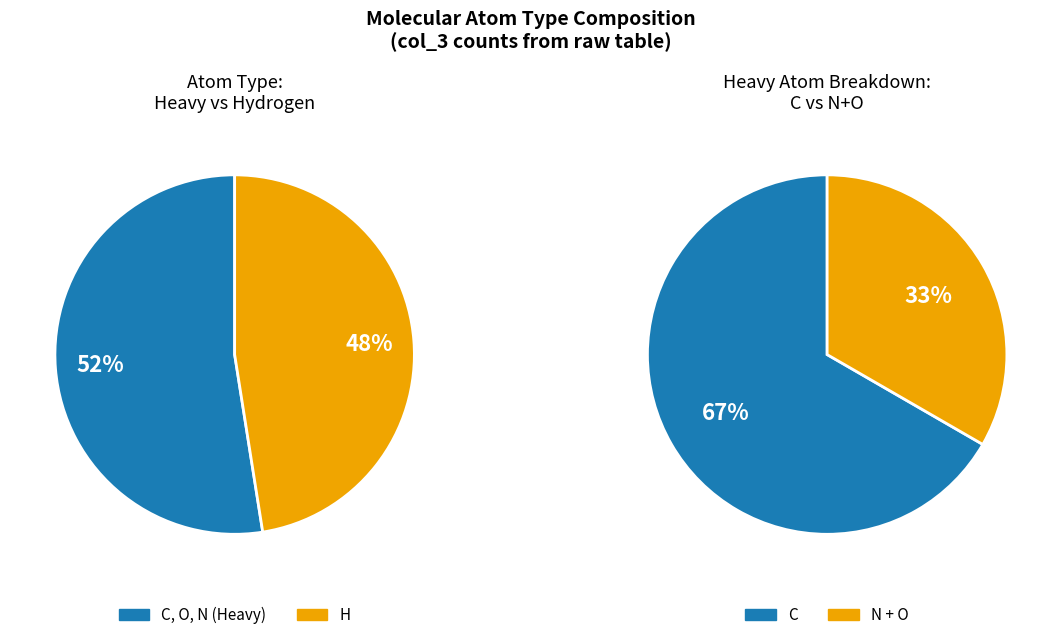

How many slices are in this pie chart?

4